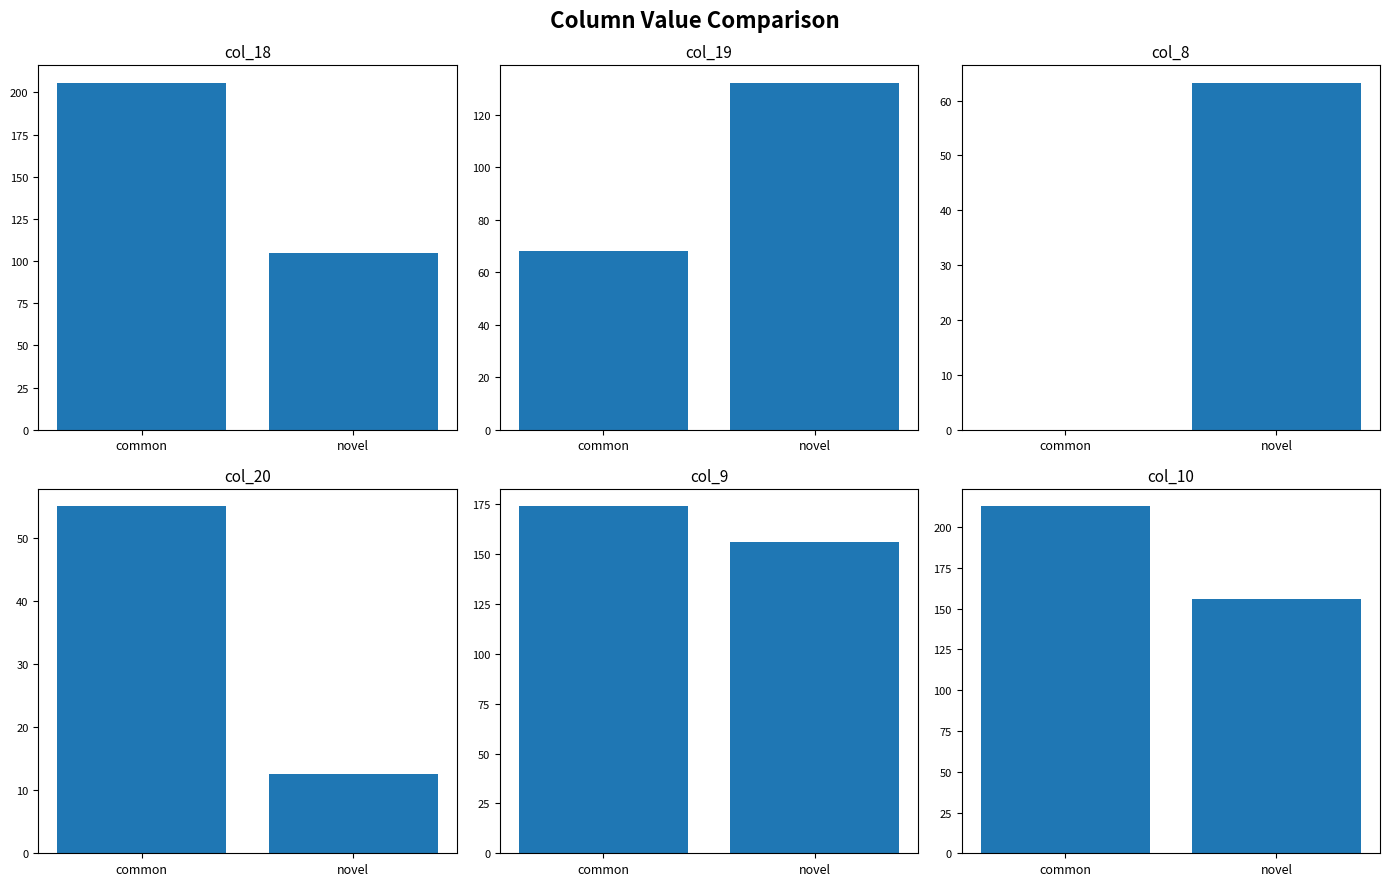

What value does the col_19 series have at common?

68.1